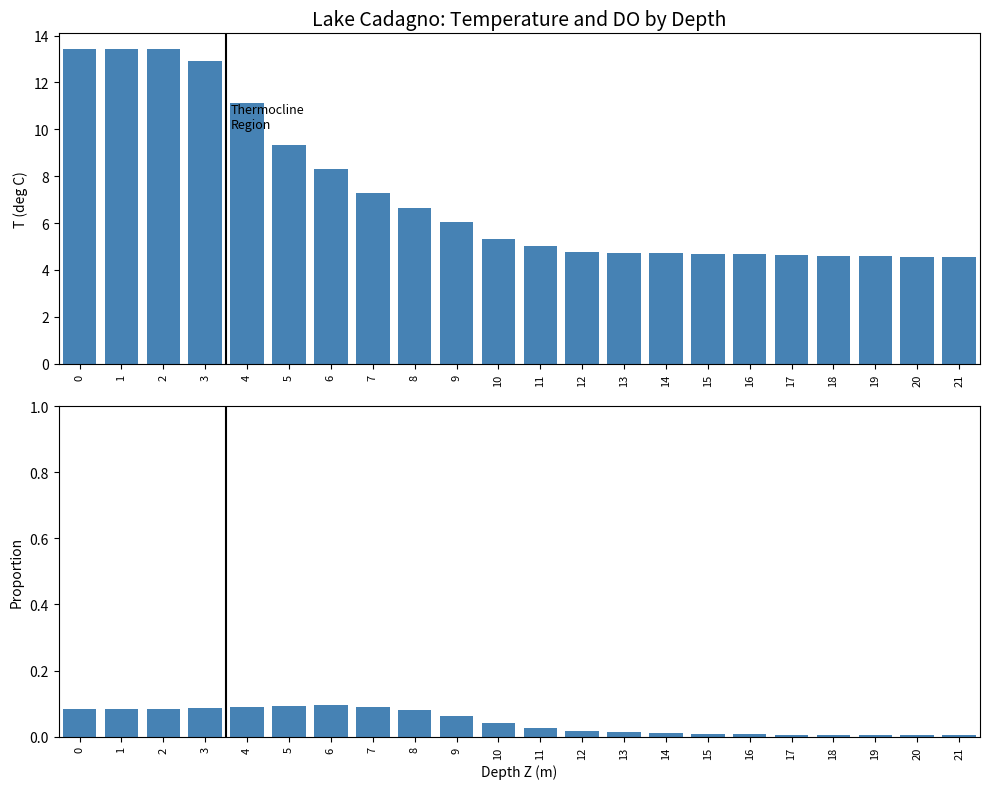

What is the difference between the maximum and minimum values in the DO proportion series?

0.1